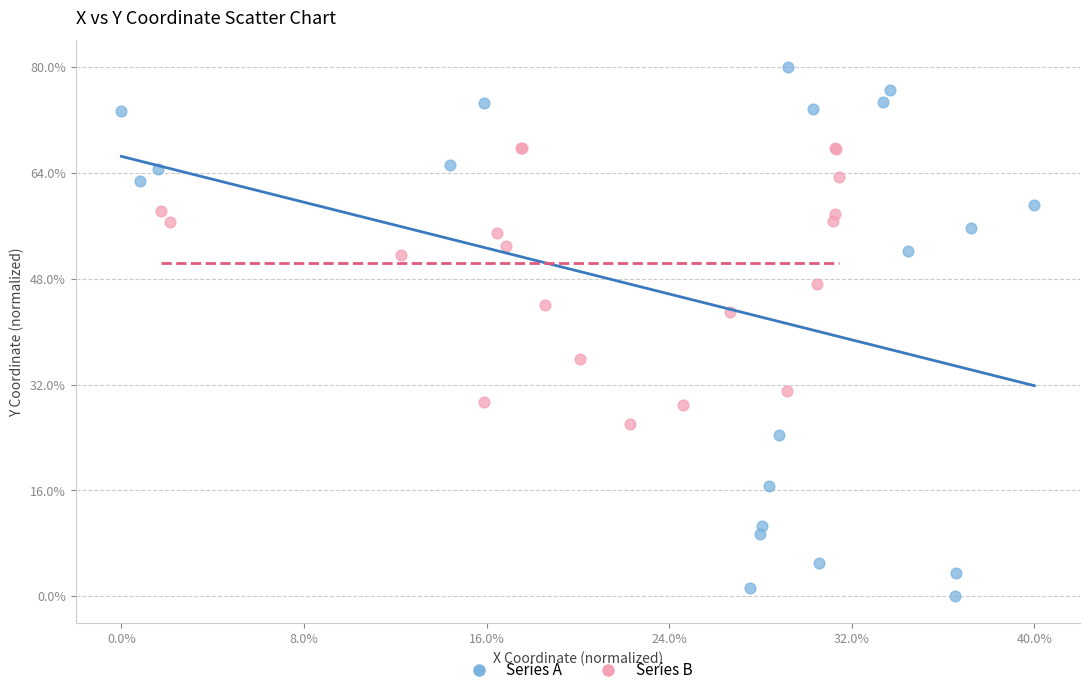

What are all the series names shown in the legend?

Series A, Series B